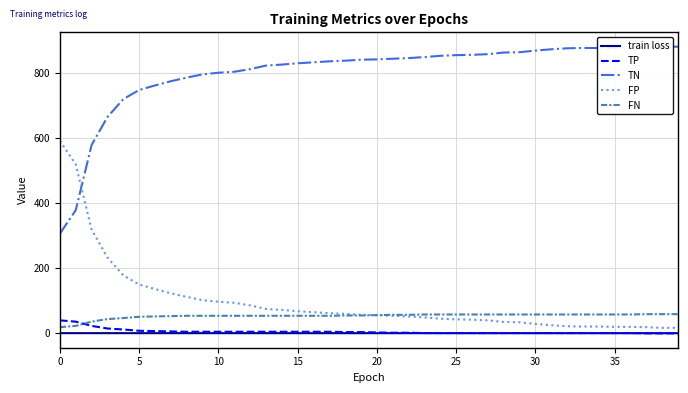

What is the greatest value displayed?

880.0